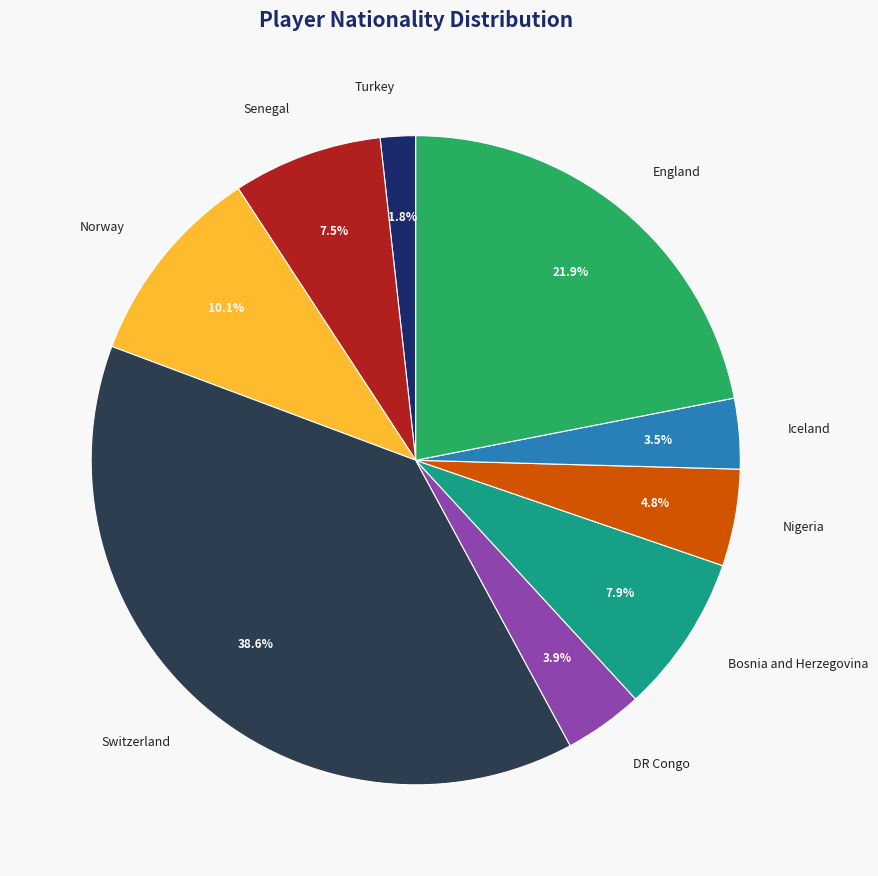

True or false: Bosnia and Herzegovina accounts for 22% of the total.

False